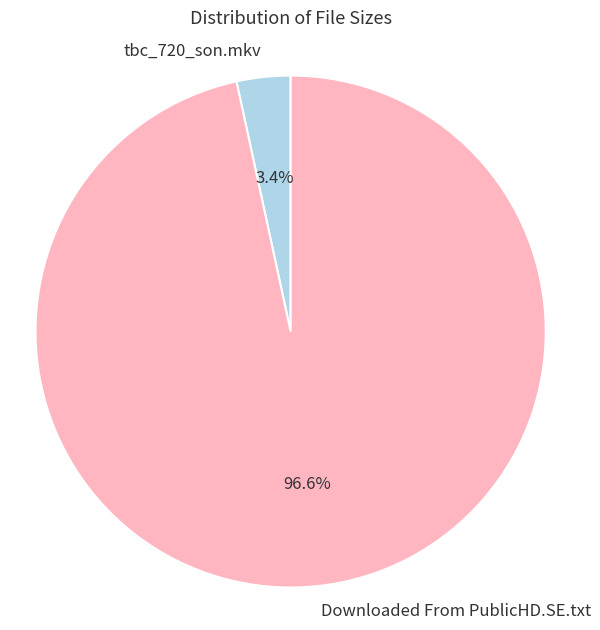

To the nearest percent, what portion does Downloaded From PublicHD.SE.txt represent?

97%